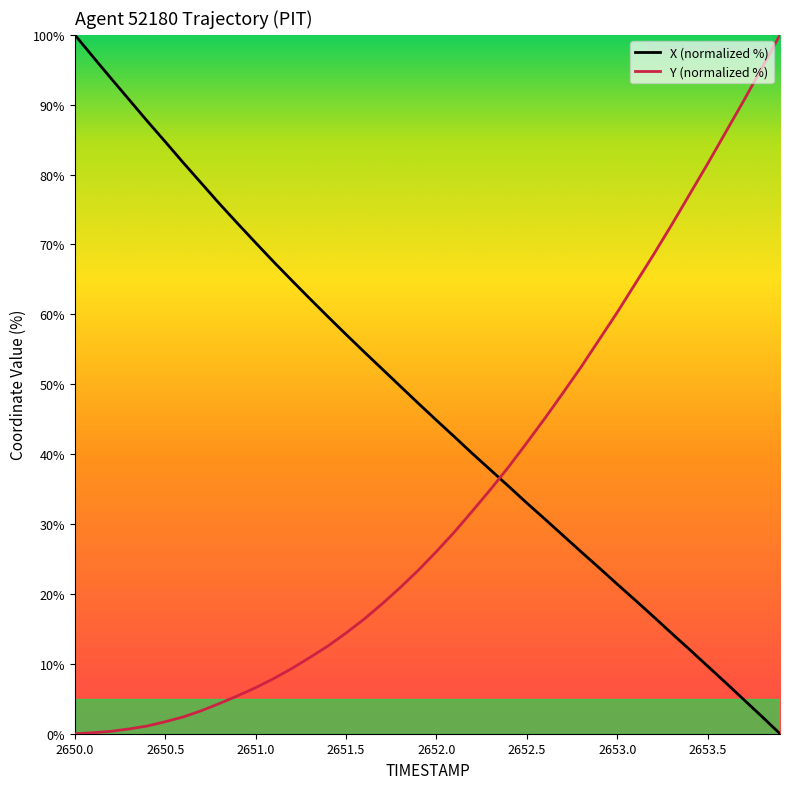

What is the greatest value displayed?

100.0